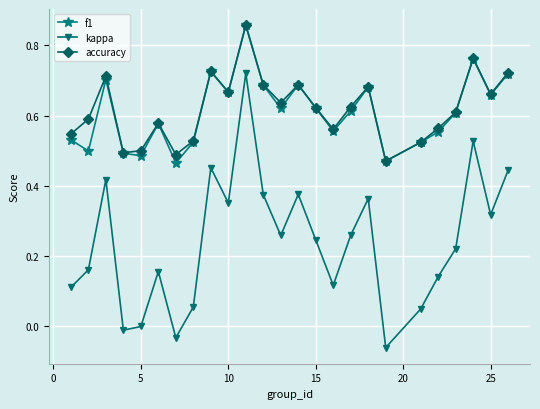

Which series has the widest spread of values?

kappa